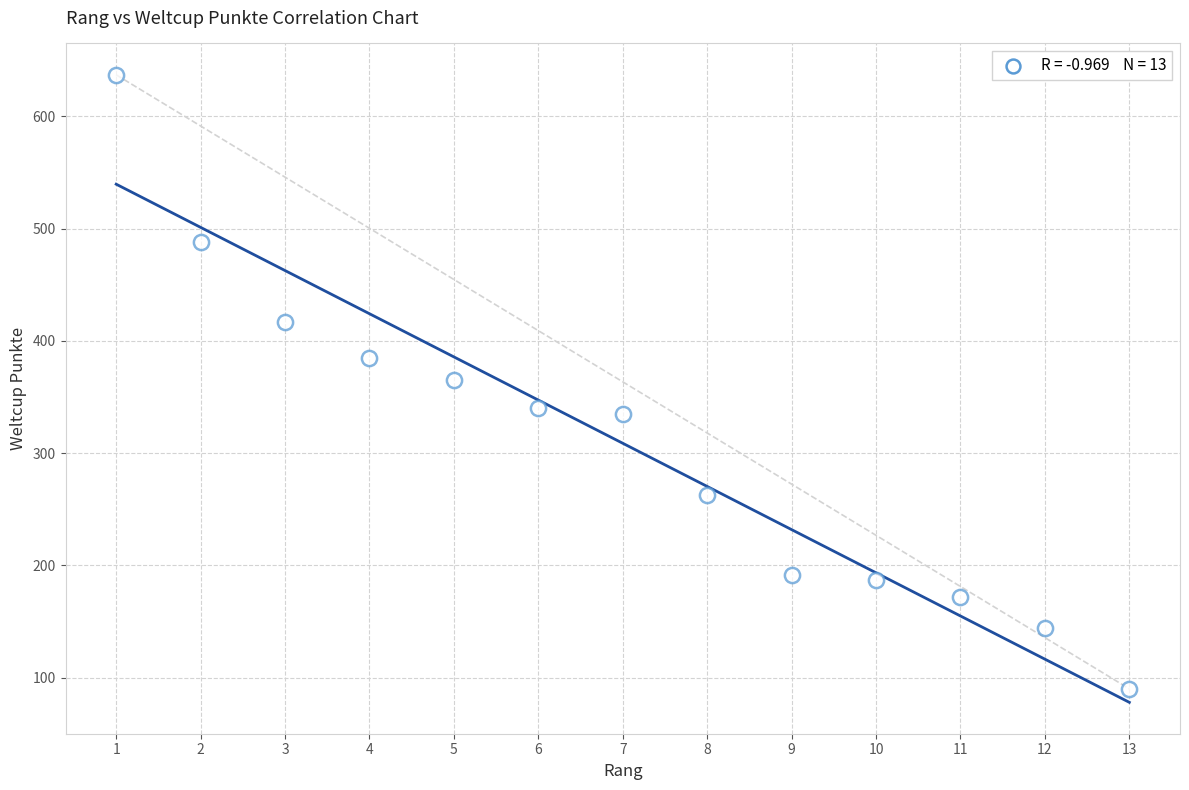

What is the range of X values (max minus min)?

12